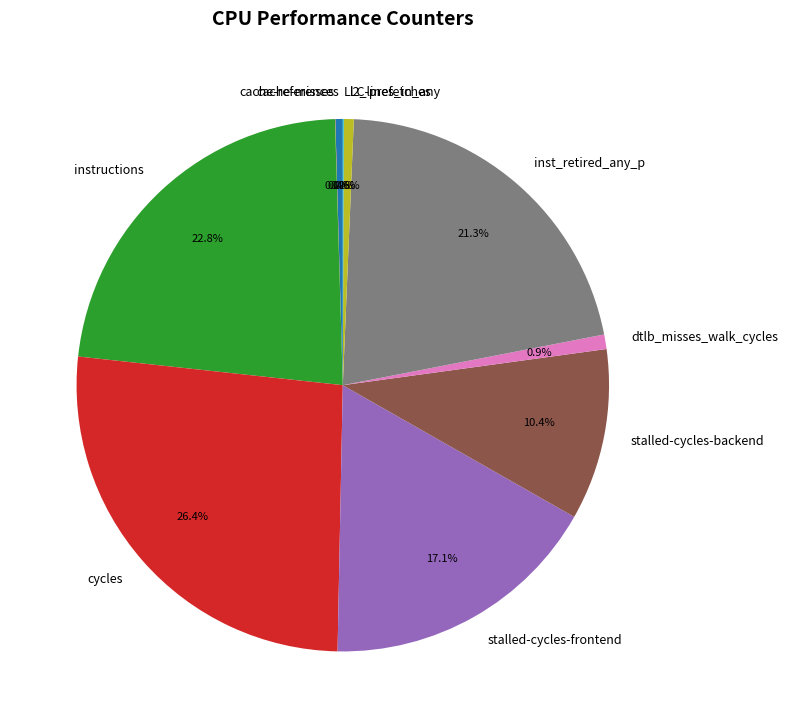

To the nearest percent, what is the combined percentage of cache-references and instructions?

23%